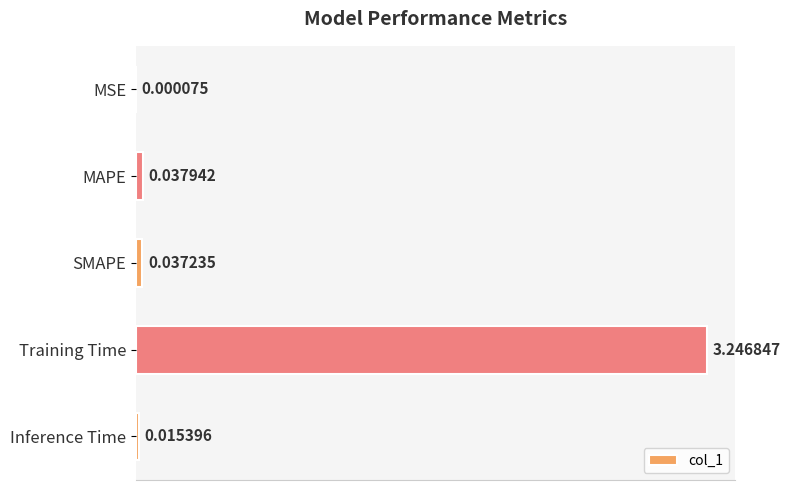

Which label corresponds to the largest value in the chart?

Training Time